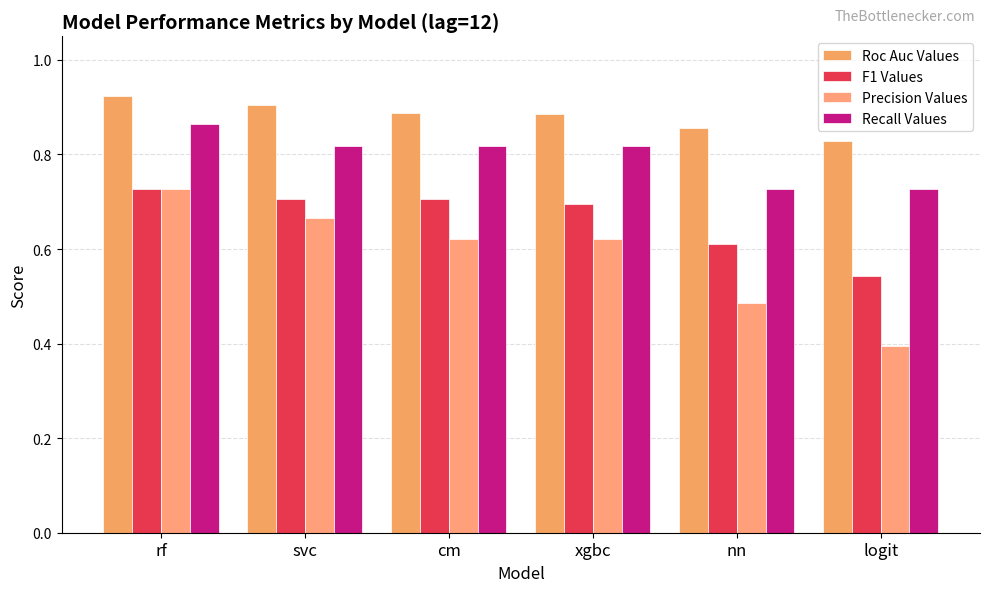

What is the sum of all Roc Auc Values values?

5.3